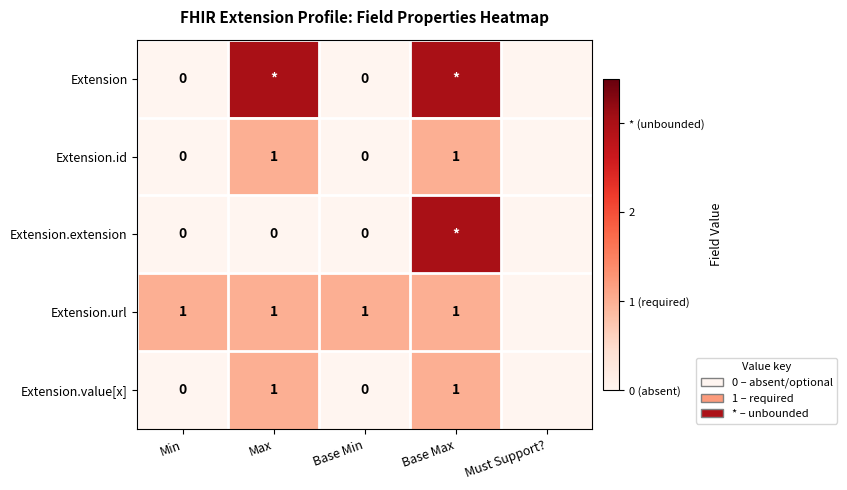

Between Min and Must Support?, which is larger?

Min